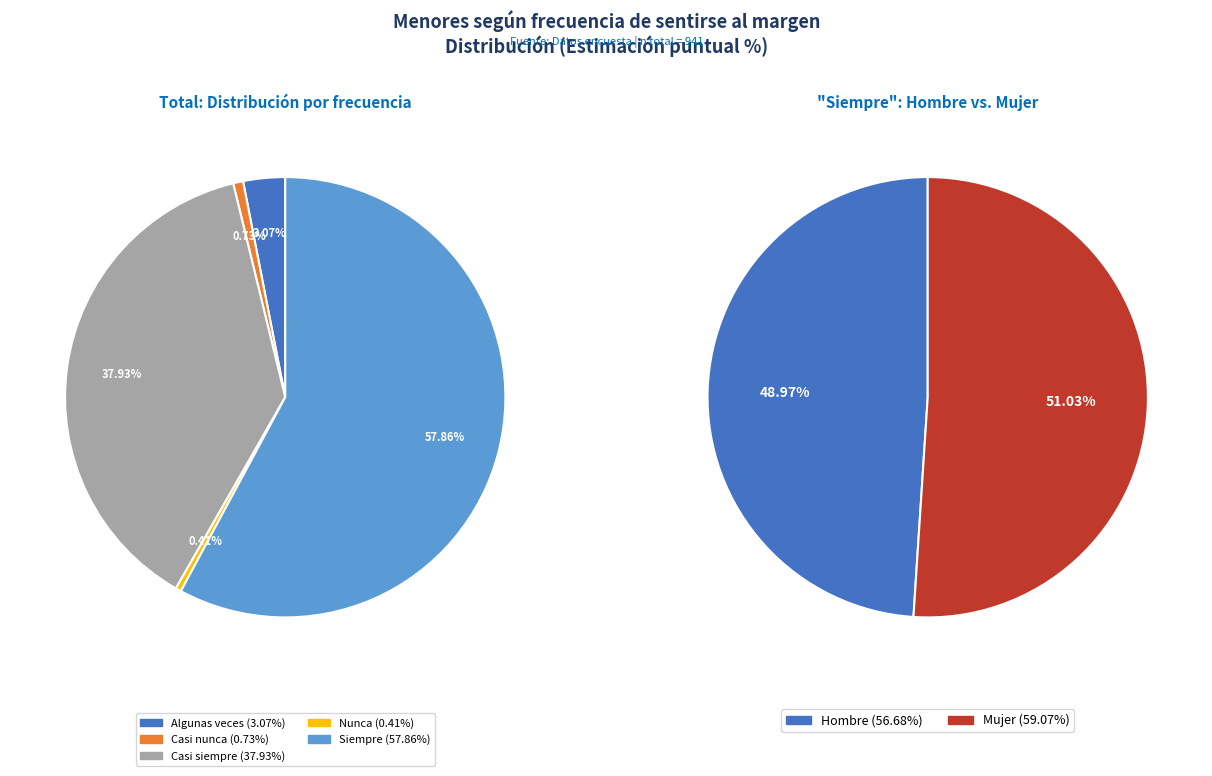

Does Siempre represent more than half of the total?

Yes